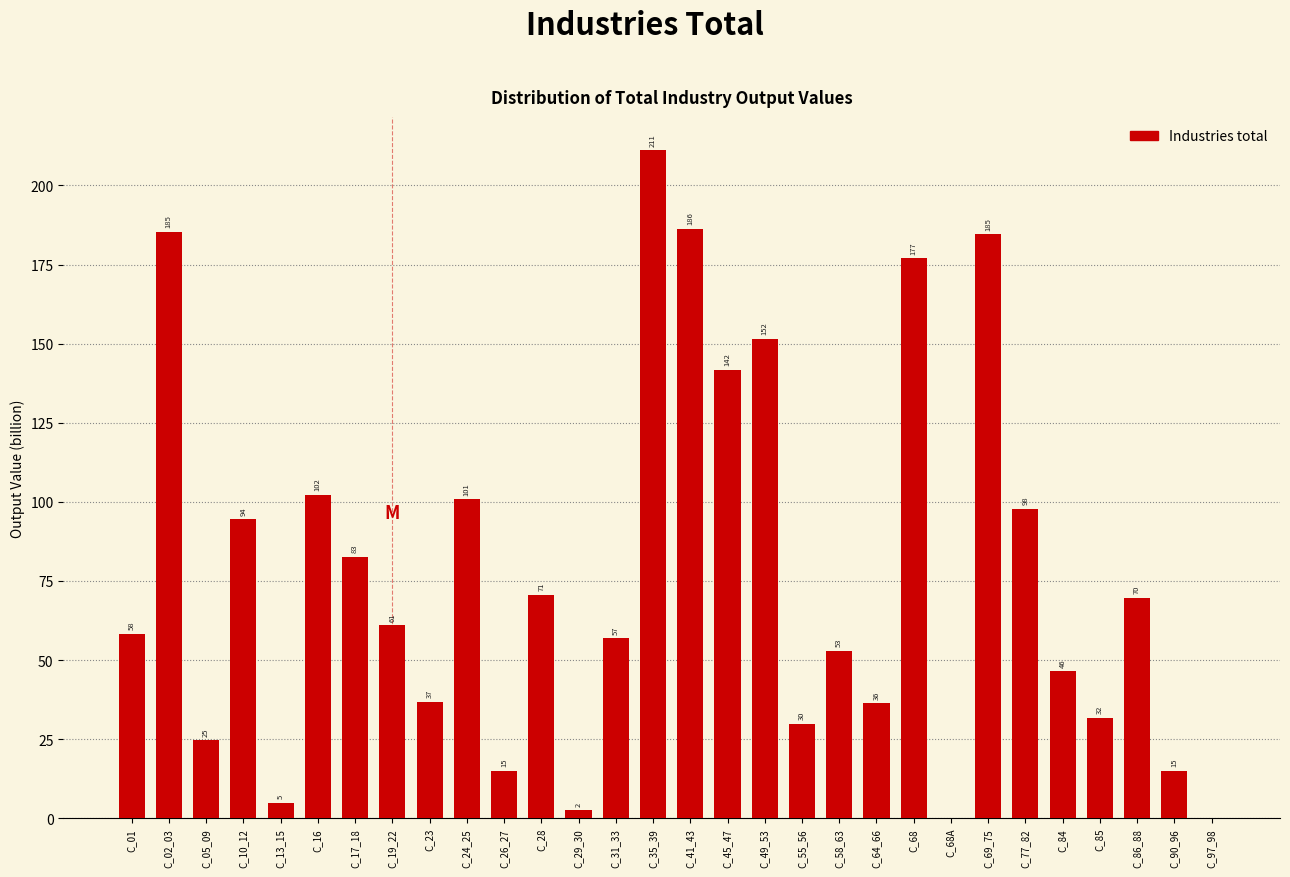

At which label is the value closest to 105?

C_16